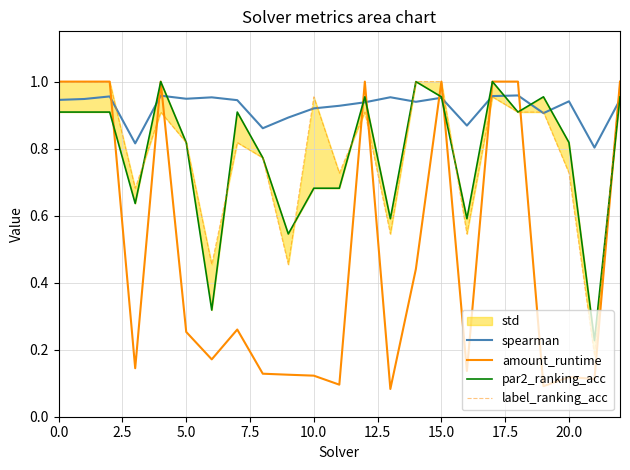

What is the difference between the maximum and minimum values in the label_ranking_acc series?

0.8